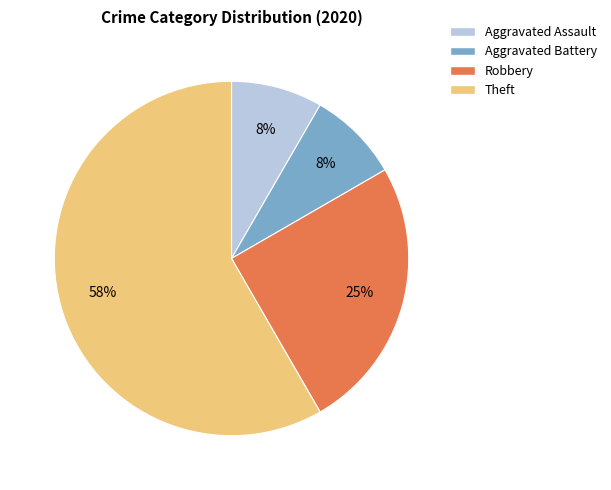

To the nearest percent, what is the difference between the Robbery and Theft slice percentages?

33%